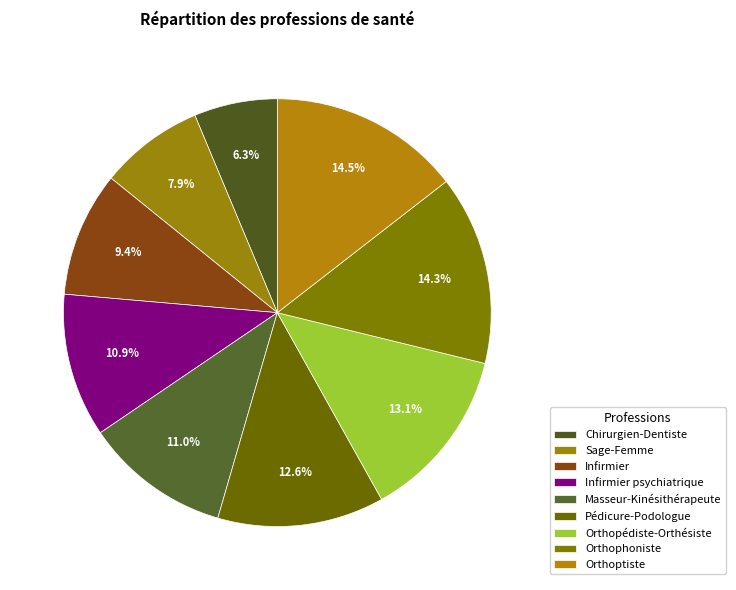

Which category has the biggest portion of the pie?

Orthoptiste